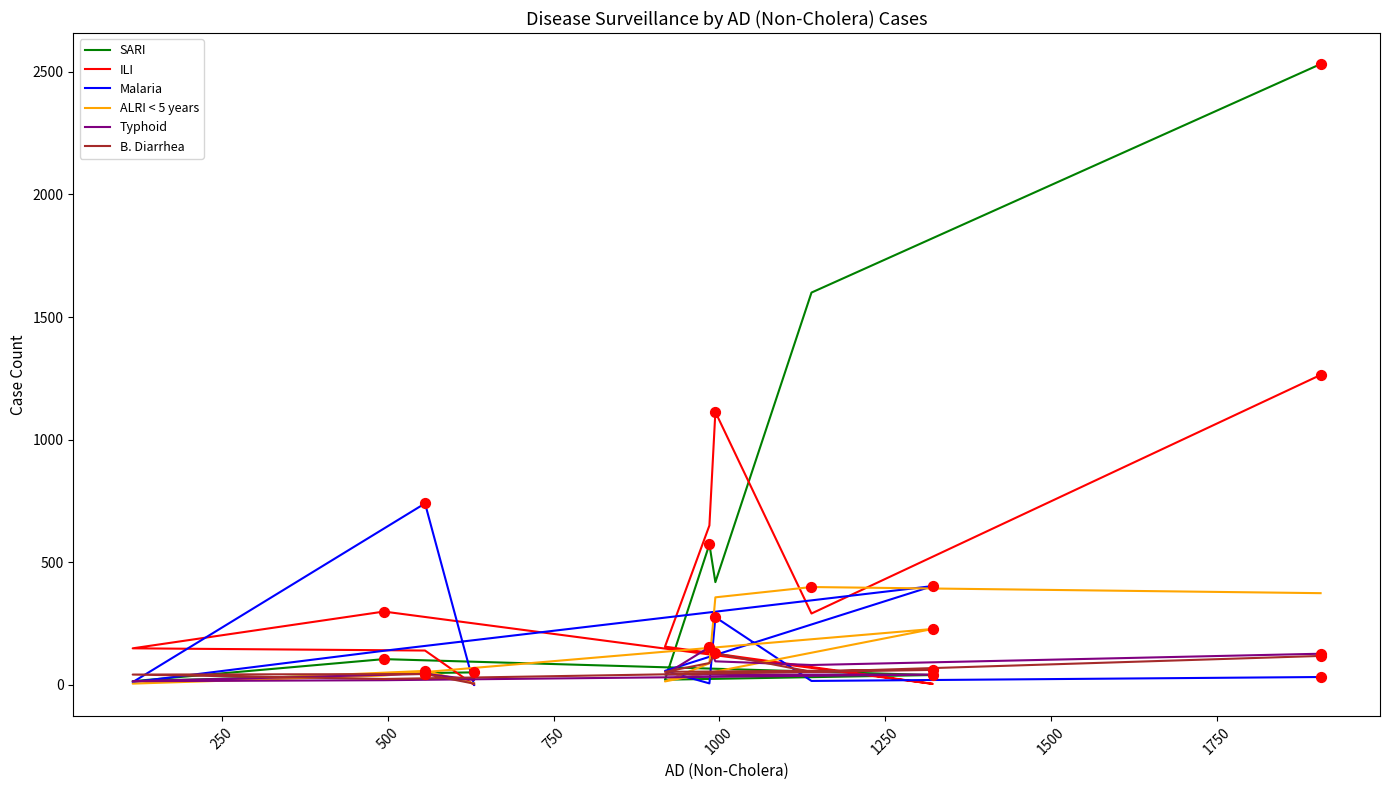

Which series has the widest spread of Y values?

SARI